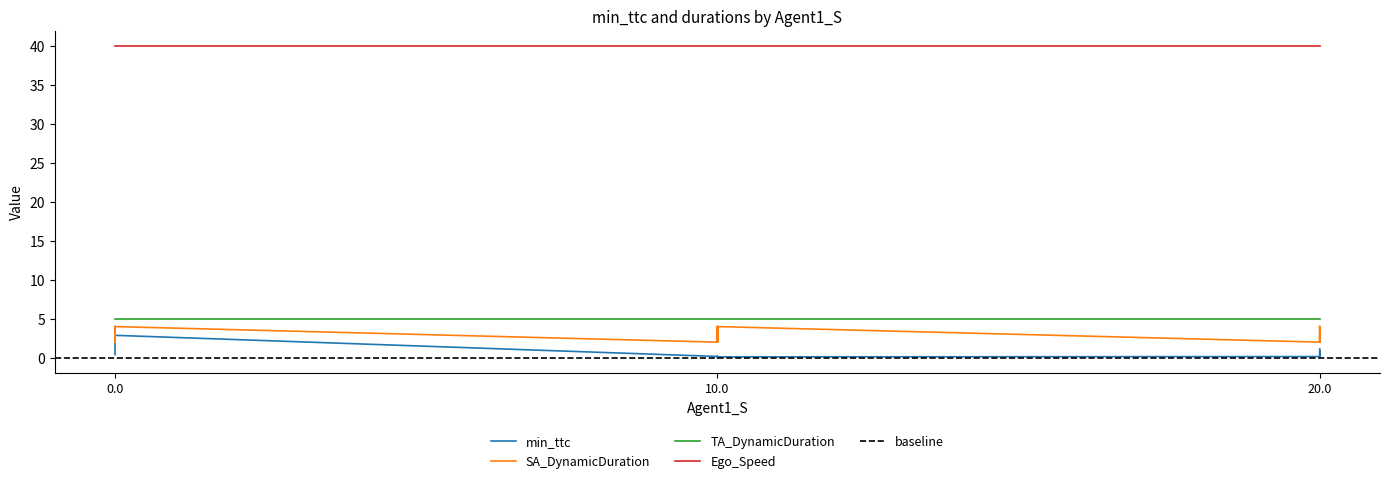

What is the difference between the maximum and minimum values in the min_ttc series?

2.9